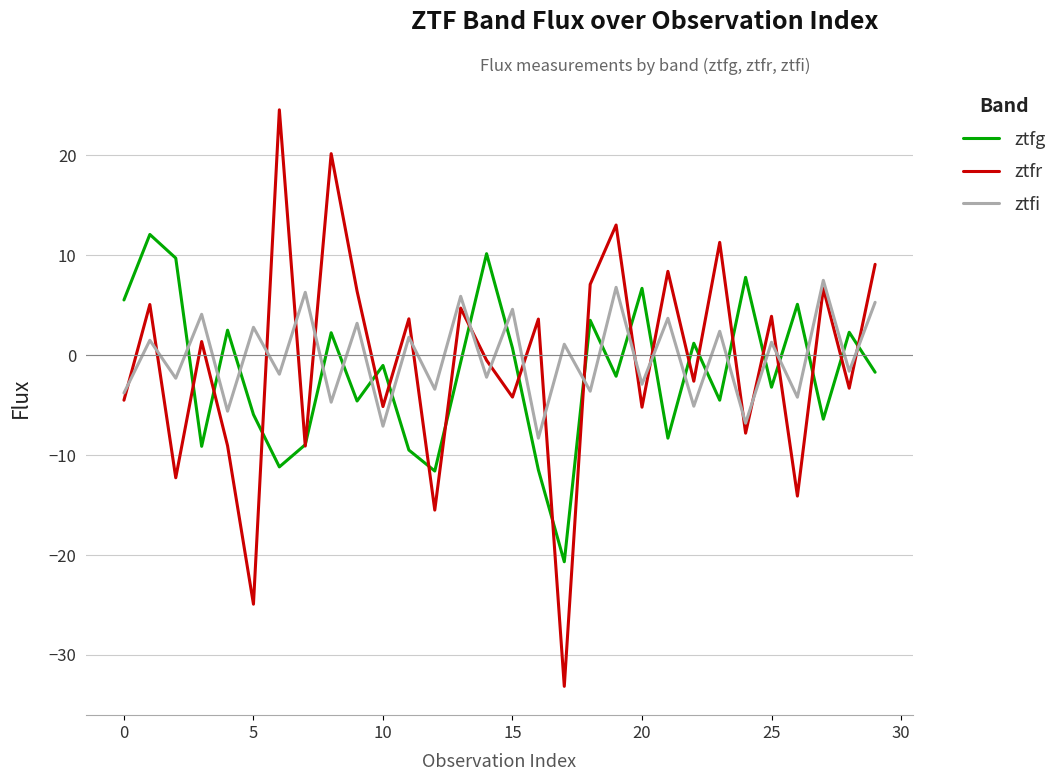

Which series has the widest spread of values?

ztfr